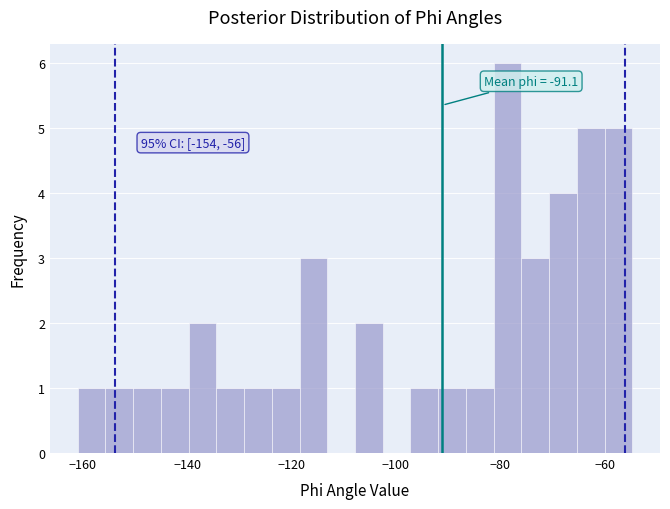

Read against the x-axis, roughly where is the centre of the tallest bar?

-78